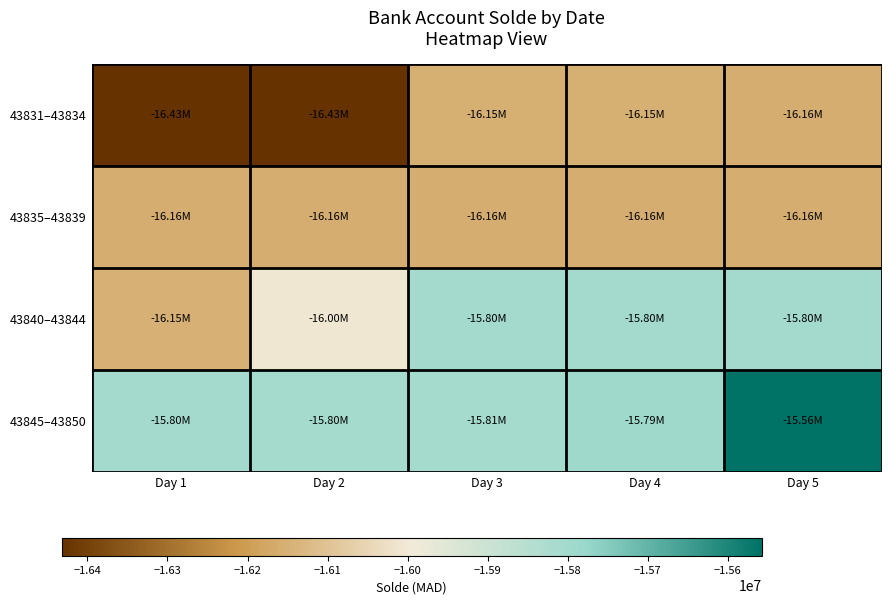

Reading right to left, list all the values displayed in this chart.

43831–43834: Day 5=-16156666.8	Day 4=-16154377.0	Day 3=-16154357.0	Day 2=-16432192.3	Day 1=-16432182.3
43835–43839: Day 5=-16156965.3	Day 4=-16156736.4	Day 3=-16156731.4	Day 2=-16156722.3	Day 1=-16156681.8
43840–43844: Day 5=-15802806.5	Day 4=-15802716.1	Day 3=-15802711.1	Day 2=-16002411.7	Day 1=-16151965.3
43845–43850: Day 5=-15557847.6	Day 4=-15791351.9	Day 3=-15805346.8	Day 2=-15804941.7	Day 1=-15803000.6